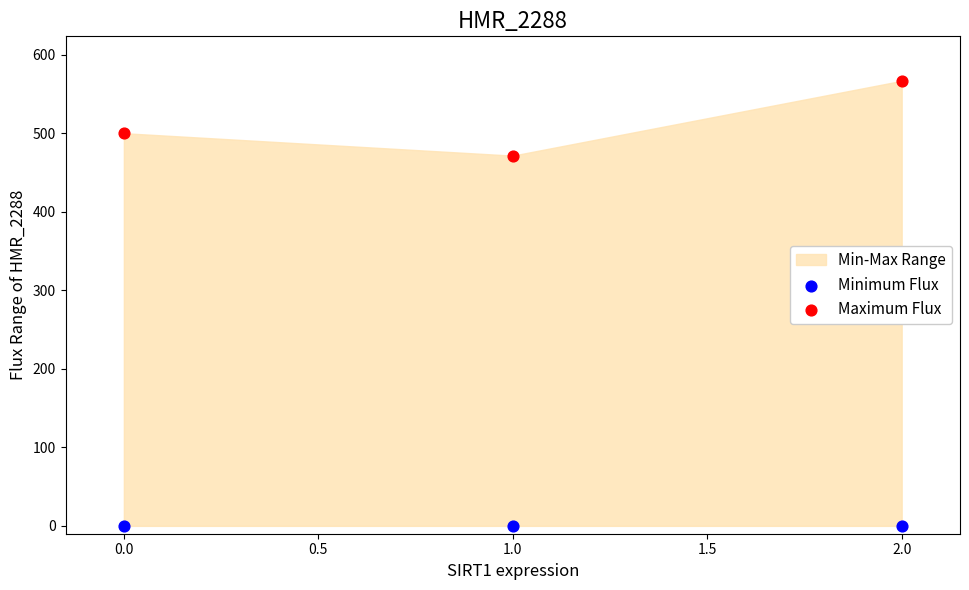

In the Maximum Flux series, what Y value is closest to 519?

500.0